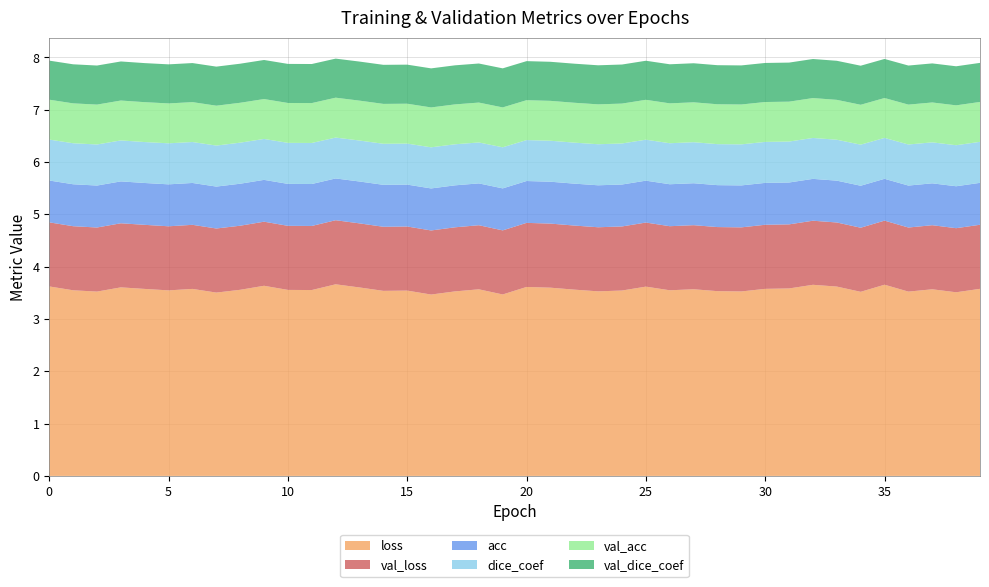

Reading right to left, extract all data points from this chart.

acc: 39=0.8	38=0.8	37=0.8	36=0.8	35=0.8	34=0.8	33=0.8	32=0.8	31=0.8	30=0.8	29=0.8	28=0.8	27=0.8	26=0.8	25=0.8	24=0.8	23=0.8	22=0.8	21=0.8	20=0.8	19=0.8	18=0.8	17=0.8	16=0.8	15=0.8	14=0.8	13=0.8	12=0.8	11=0.8	10=0.8	9=0.8	8=0.8	7=0.8	6=0.8	5=0.8	4=0.8	3=0.8	2=0.8	1=0.8	0=0.8
dice_coef: 39=0.8	38=0.8	37=0.8	36=0.8	35=0.8	34=0.8	33=0.8	32=0.8	31=0.8	30=0.8	29=0.8	28=0.8	27=0.8	26=0.8	25=0.8	24=0.8	23=0.8	22=0.8	21=0.8	20=0.8	19=0.8	18=0.8	17=0.8	16=0.8	15=0.8	14=0.8	13=0.8	12=0.8	11=0.8	10=0.8	9=0.8	8=0.8	7=0.8	6=0.8	5=0.8	4=0.8	3=0.8	2=0.8	1=0.8	0=0.8
val_acc: 39=0.8	38=0.8	37=0.8	36=0.8	35=0.8	34=0.8	33=0.8	32=0.8	31=0.8	30=0.8	29=0.8	28=0.8	27=0.8	26=0.8	25=0.8	24=0.8	23=0.8	22=0.8	21=0.8	20=0.8	19=0.8	18=0.8	17=0.8	16=0.8	15=0.8	14=0.8	13=0.8	12=0.8	11=0.8	10=0.8	9=0.8	8=0.8	7=0.8	6=0.8	5=0.8	4=0.8	3=0.8	2=0.8	1=0.8	0=0.8
val_dice_coef: 39=0.7	38=0.7	37=0.7	36=0.7	35=0.7	34=0.7	33=0.7	32=0.7	31=0.7	30=0.7	29=0.7	28=0.7	27=0.7	26=0.7	25=0.7	24=0.7	23=0.7	22=0.7	21=0.7	20=0.7	19=0.7	18=0.7	17=0.7	16=0.7	15=0.7	14=0.7	13=0.7	12=0.7	11=0.7	10=0.7	9=0.7	8=0.7	7=0.7	6=0.7	5=0.7	4=0.7	3=0.7	2=0.7	1=0.7	0=0.7
loss: 39=3.6	38=3.5	37=3.6	36=3.5	35=3.7	34=3.5	33=3.6	32=3.7	31=3.6	30=3.6	29=3.5	28=3.5	27=3.6	26=3.5	25=3.6	24=3.5	23=3.5	22=3.6	21=3.6	20=3.6	19=3.5	18=3.6	17=3.5	16=3.5	15=3.5	14=3.5	13=3.6	12=3.7	11=3.6	10=3.6	9=3.6	8=3.6	7=3.5	6=3.6	5=3.5	4=3.6	3=3.6	2=3.5	1=3.5	0=3.6
val_loss: 39=1.2	38=1.2	37=1.2	36=1.2	35=1.2	34=1.2	33=1.2	32=1.2	31=1.2	30=1.2	29=1.2	28=1.2	27=1.2	26=1.2	25=1.2	24=1.2	23=1.2	22=1.2	21=1.2	20=1.2	19=1.2	18=1.2	17=1.2	16=1.2	15=1.2	14=1.2	13=1.2	12=1.2	11=1.2	10=1.2	9=1.2	8=1.2	7=1.2	6=1.2	5=1.2	4=1.2	3=1.2	2=1.2	1=1.2	0=1.2